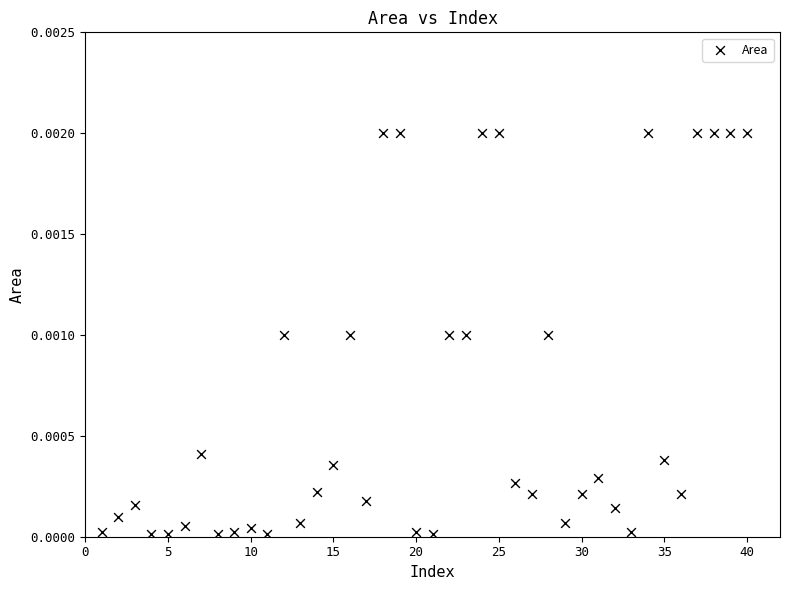

What is the range of X values (max minus min)?

39.0